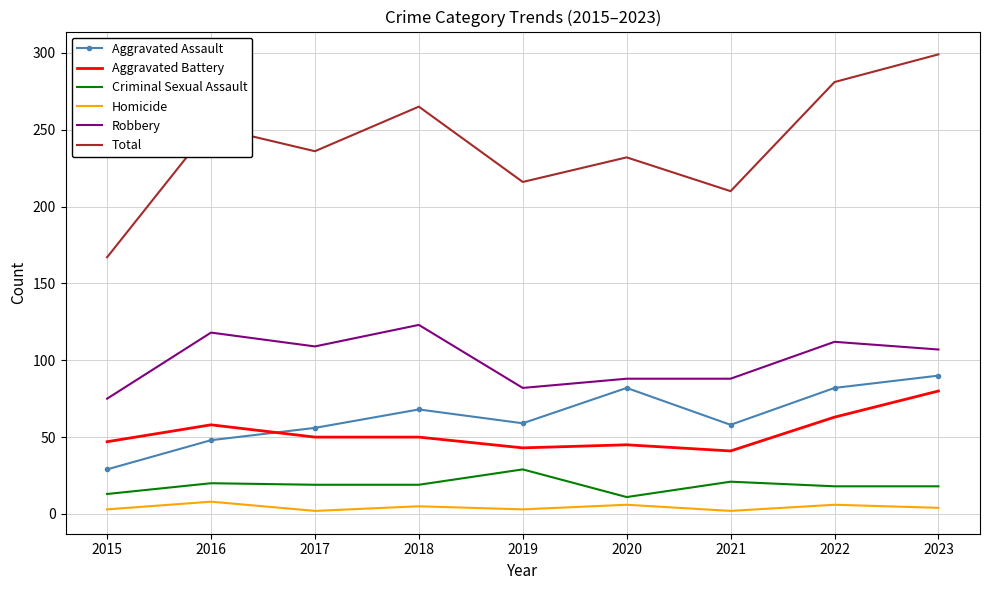

What is the lowest value of the Aggravated Battery series?

41